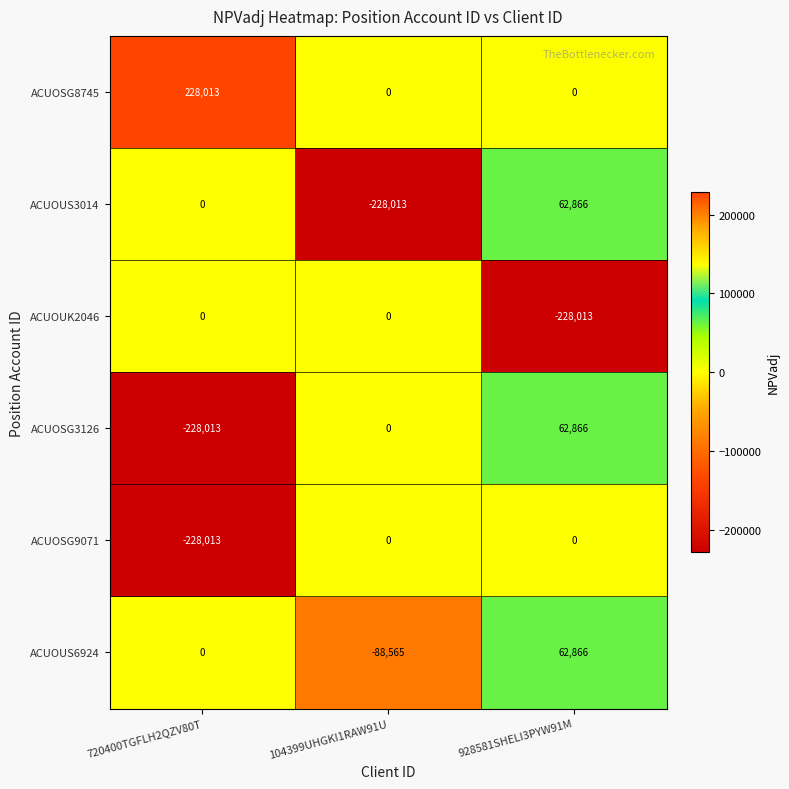

What is the approximate value of ACUOSG8745 at 720400TGFLH2QZV80T, to the nearest 10?

228010